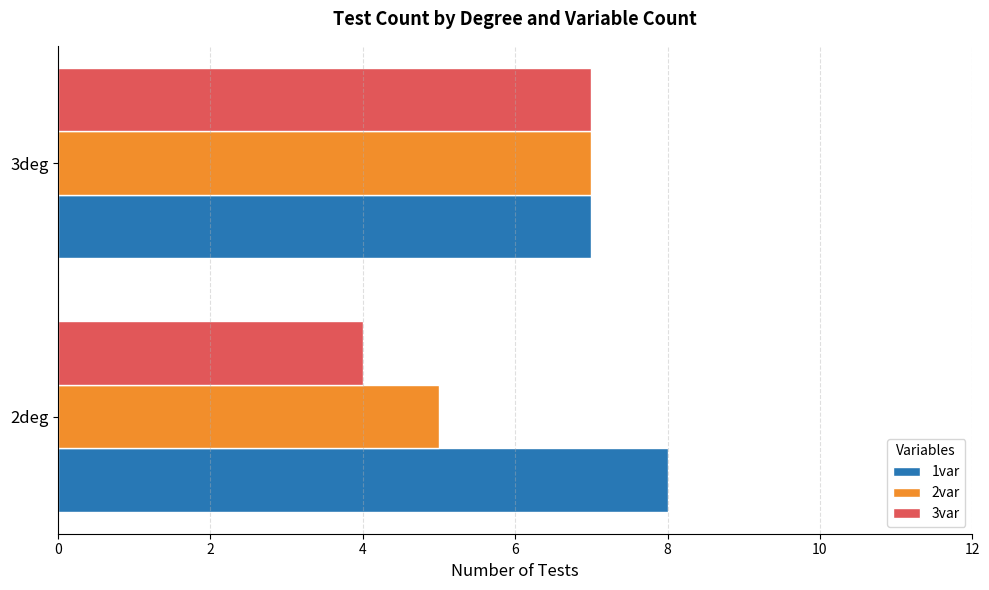

At which category is the sum across all series the highest?

3deg